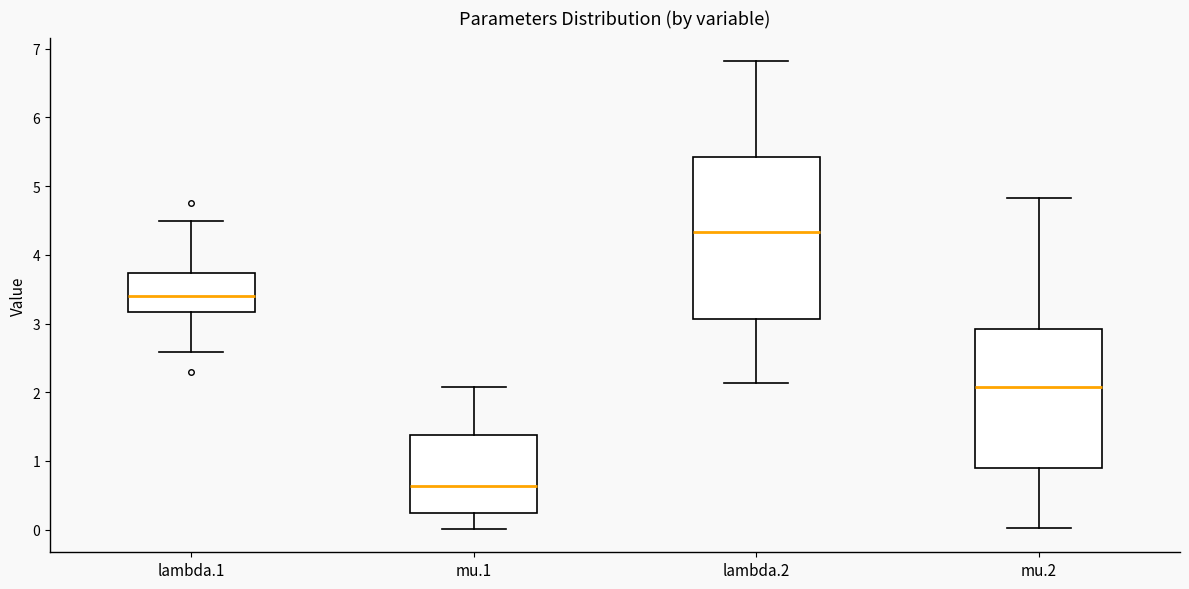

Reading left to right, read every box against the y-axis: the position of its median line, the range the box covers, and the ends of its whiskers. The values are not printed on the chart, so give them approximately, as read against the axis.

lambda.1: median 3.4, box 3.2 to 3.7, whiskers 2.6 to 4.5
mu.1: median 0.6, box 0.2 to 1.4, whiskers 0.0 to 2.1
lambda.2: median 4.3, box 3.1 to 5.4, whiskers 2.1 to 6.8
mu.2: median 2.1, box 0.9 to 2.9, whiskers 0.0 to 4.8